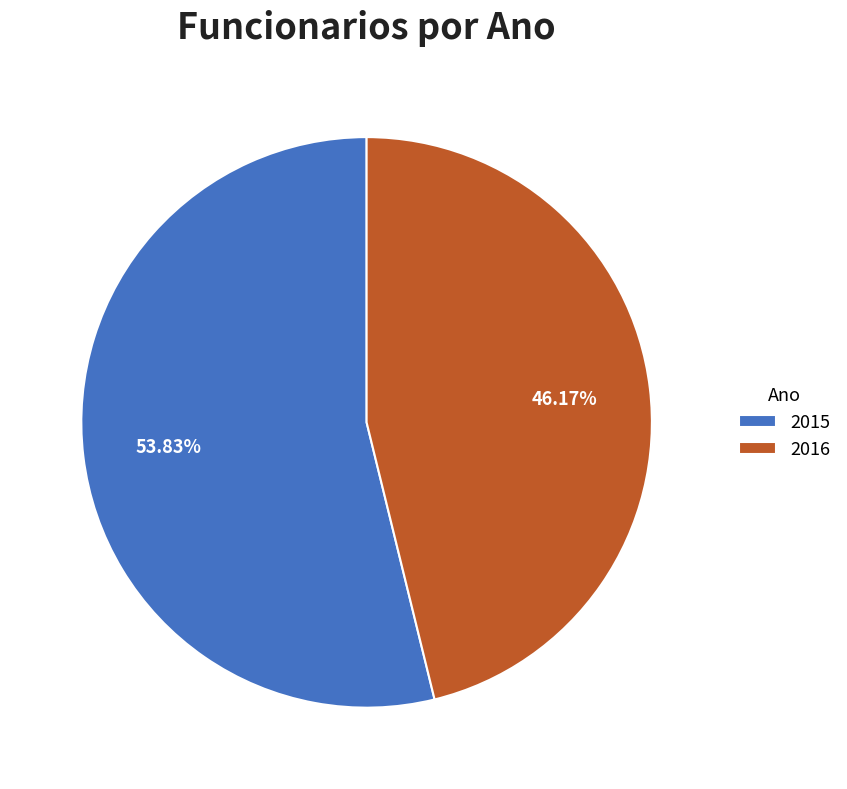

To the nearest percent, what percentage of the pie is 2016?

46%